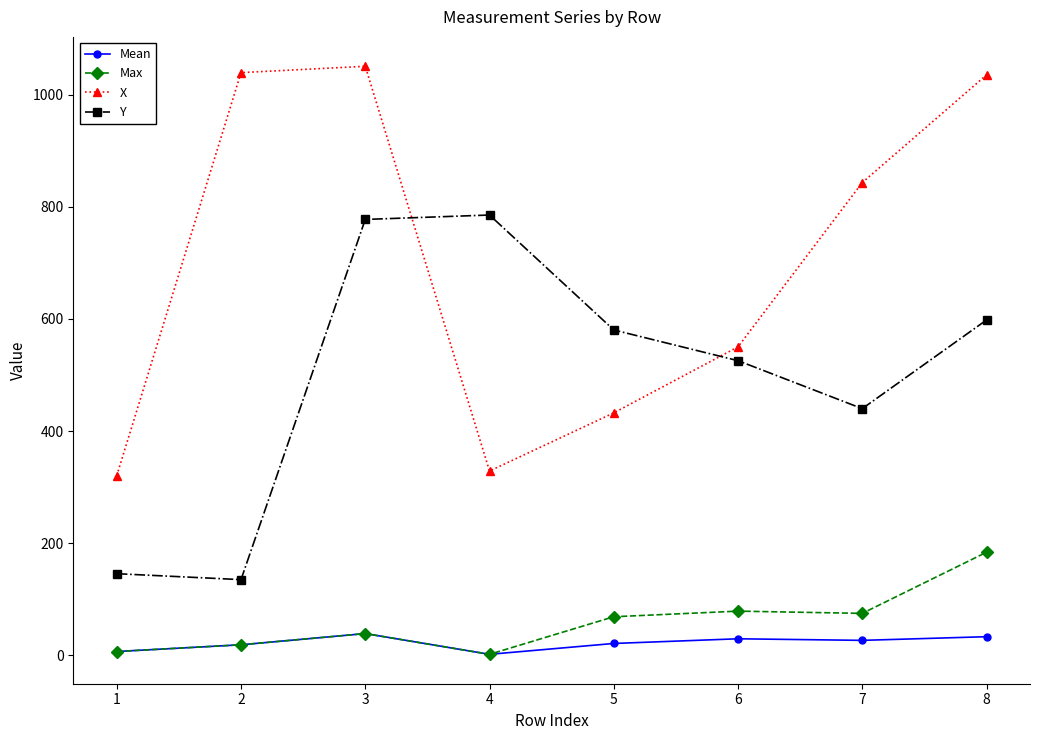

At which category does the chart reach its peak across all series?

3